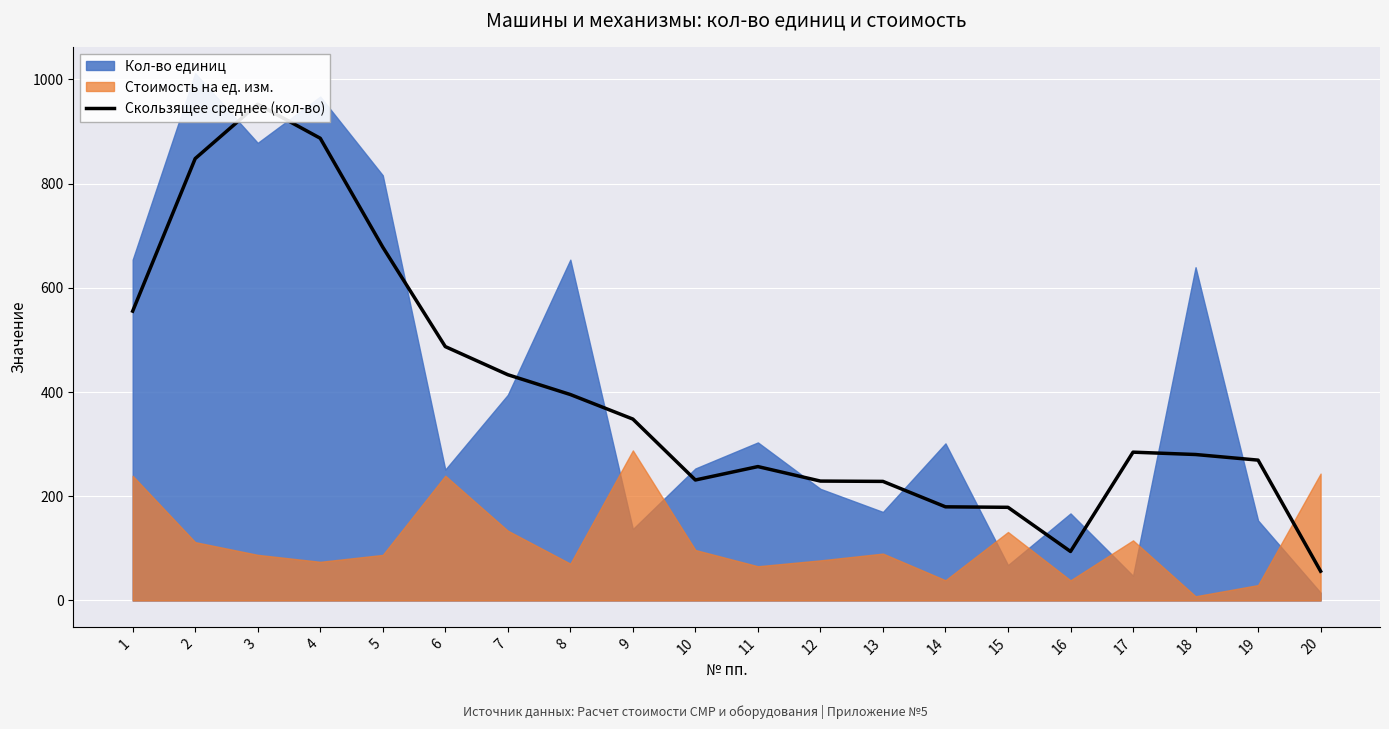

Which label corresponds to the smallest value in the chart?

20